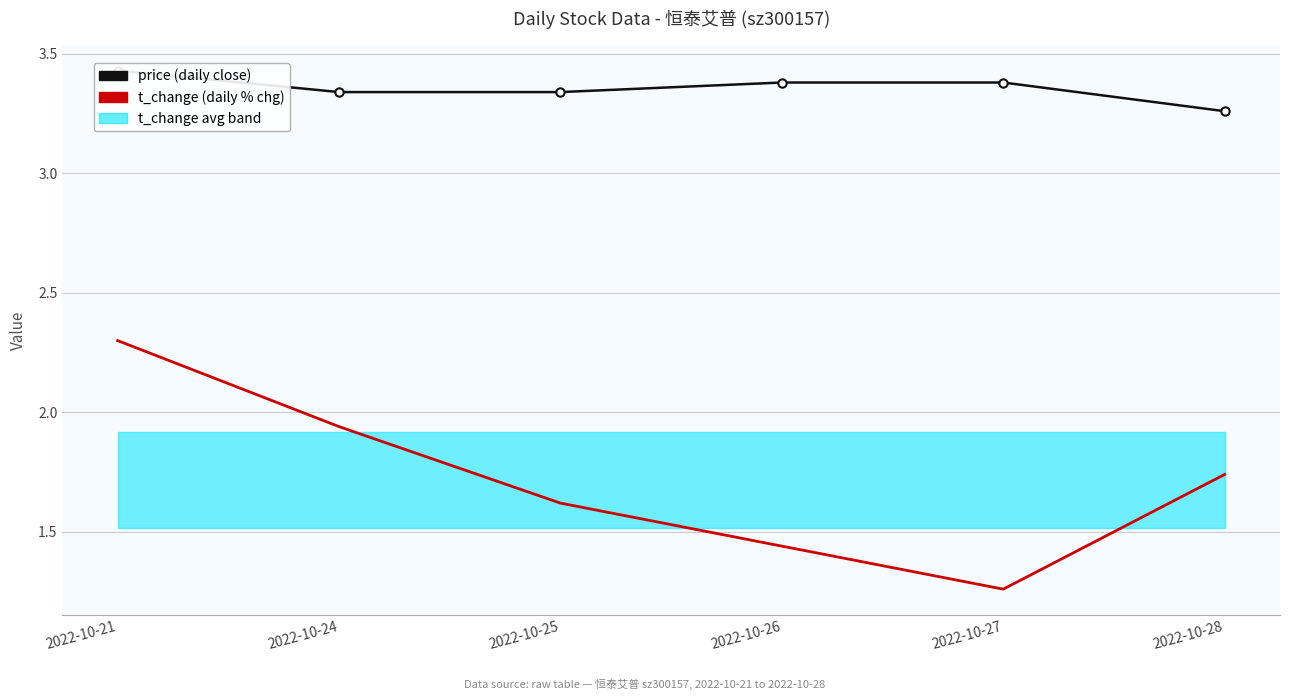

At which category is the sum across all series the highest?

2022-10-21